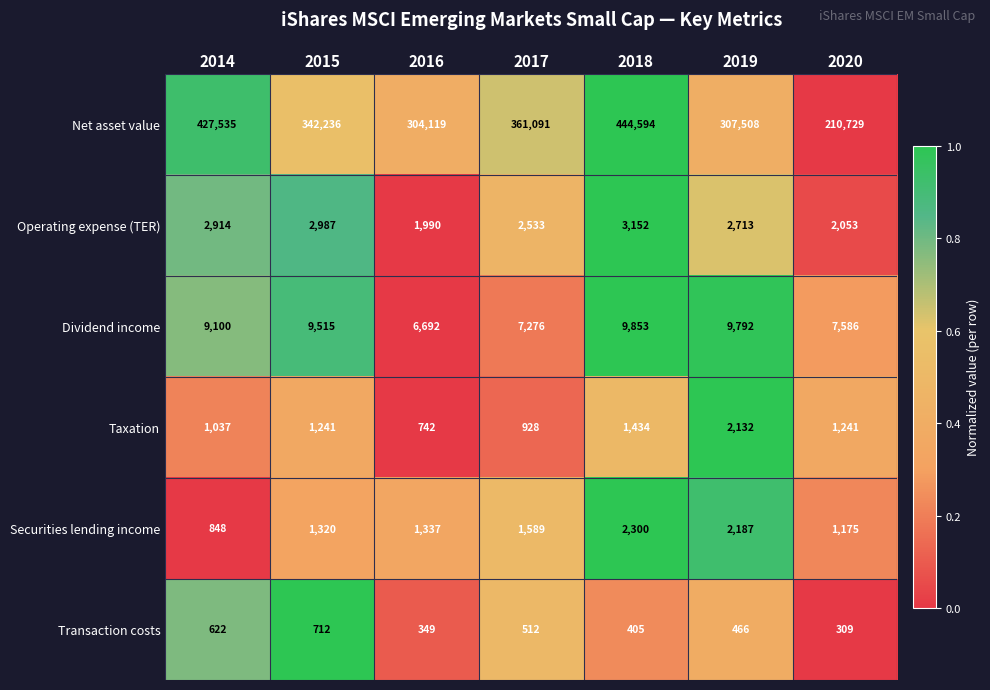

At which label is Transaction costs closest to 510?

2017